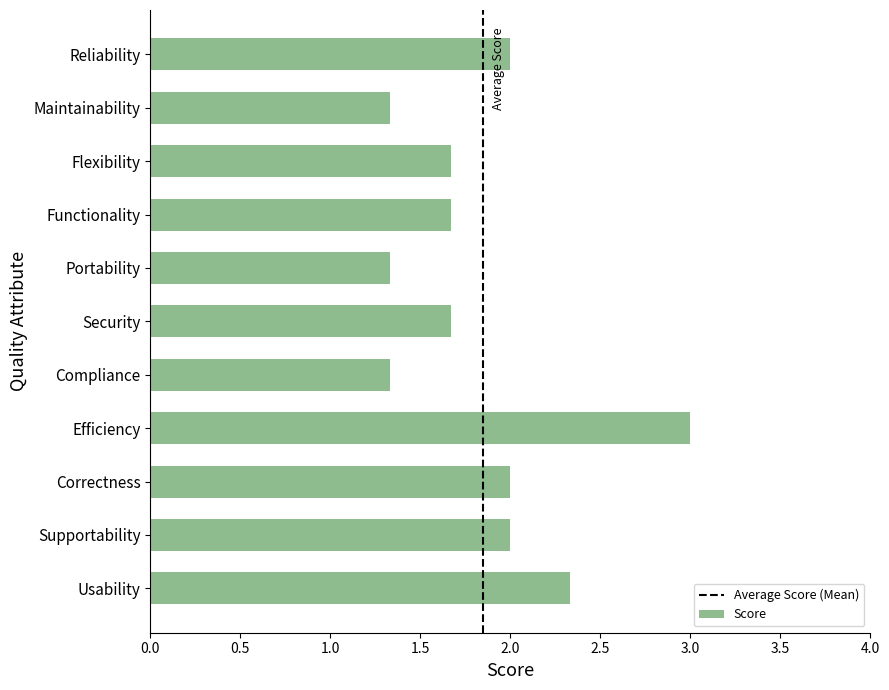

The value at Maintainability is 1.3. True or false?

True